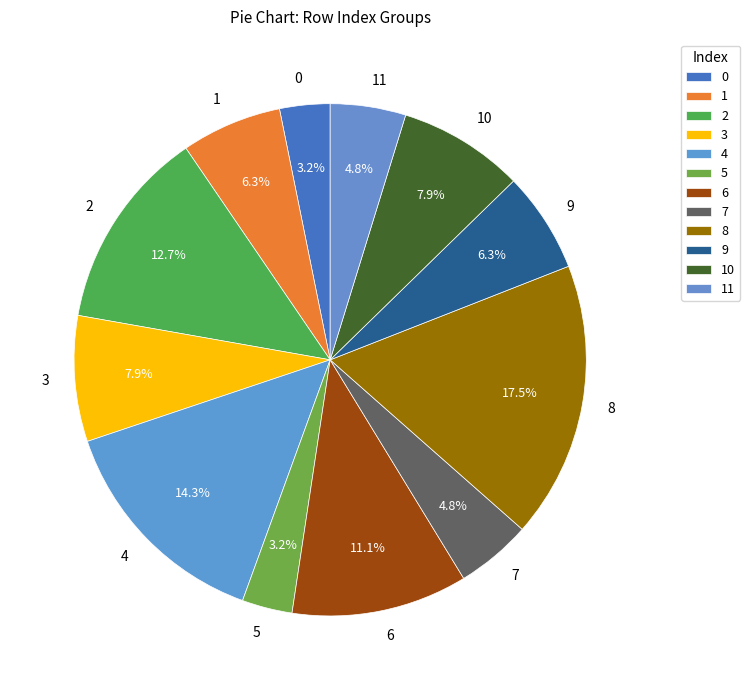

Is the sum of 8 and 0 greater than half?

No